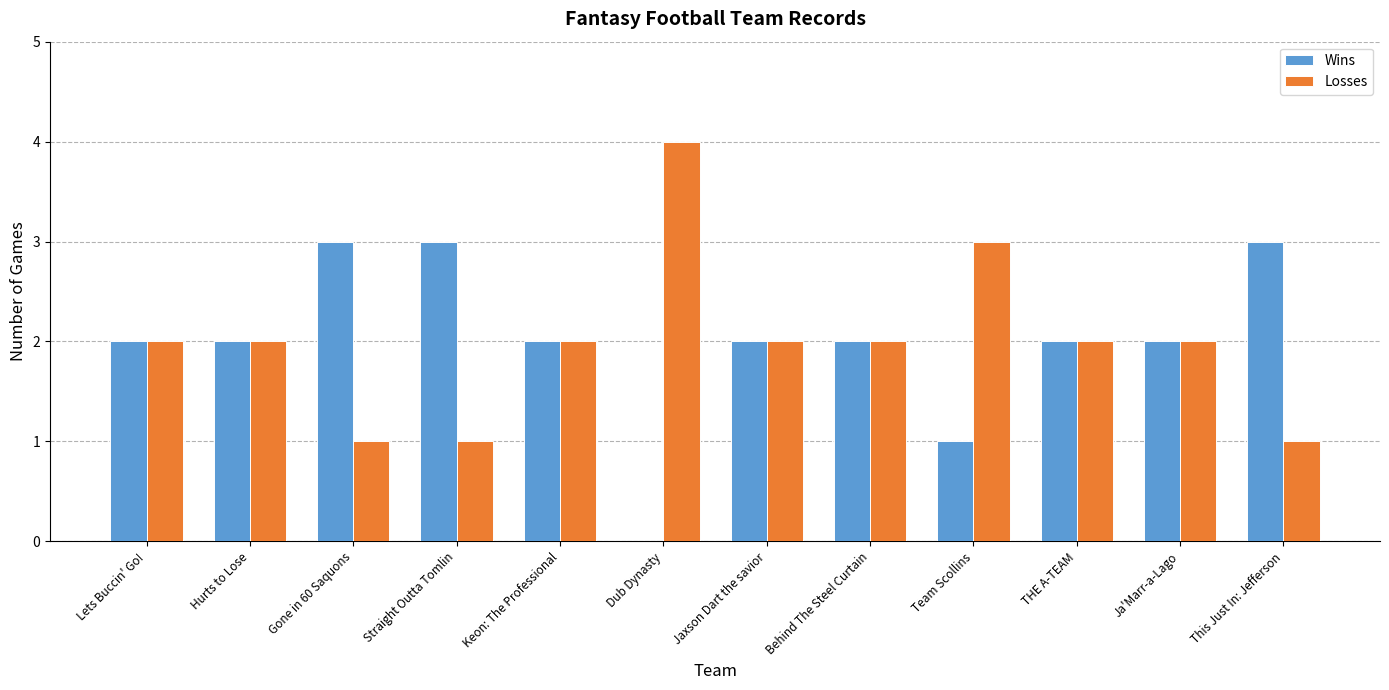

What value does the Wins series have at THE A-TEAM?

2